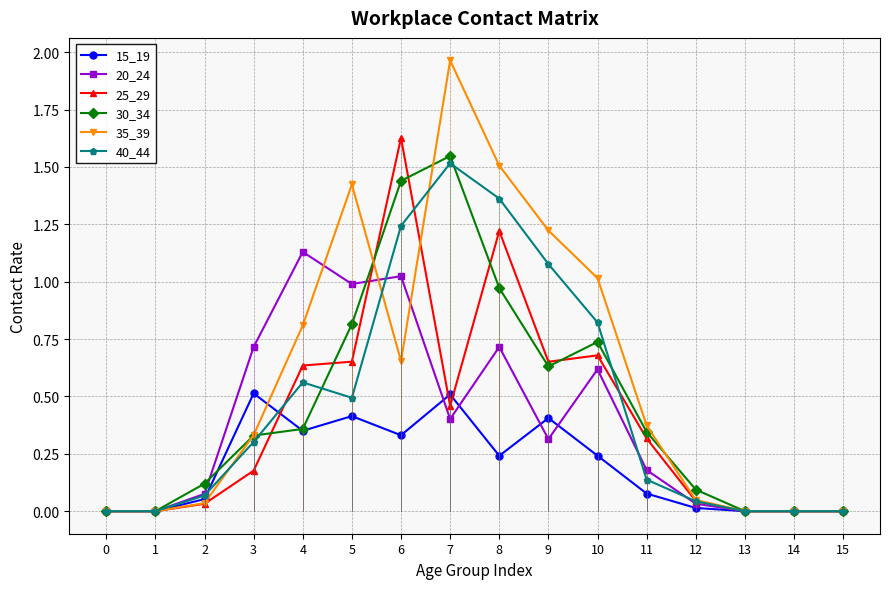

How many interior local valleys does the 20_24 series have?

3